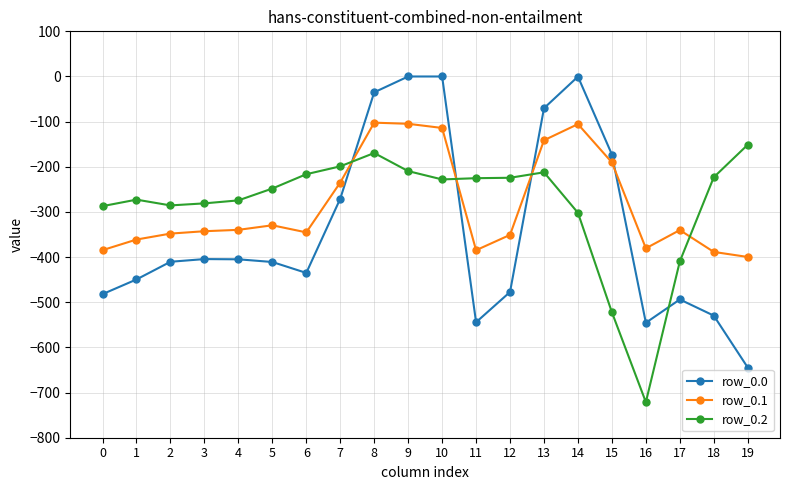

Between 0 and 18, which series saw the biggest shift?

row_0.2